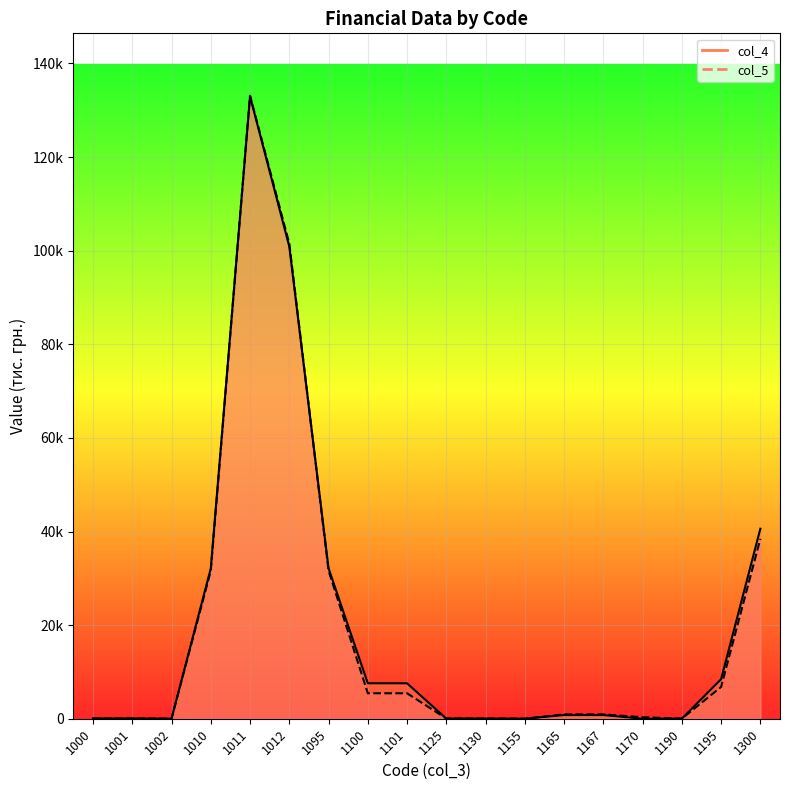

True or false: col_5_line has more than 1 interior local peaks.

True